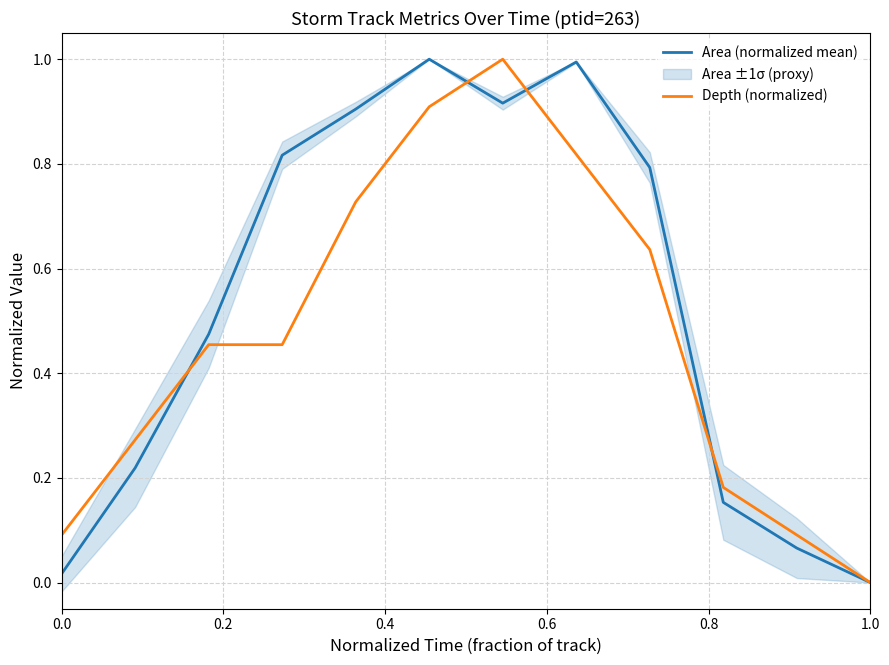

Does the chart display data point markers on the line(s)?

No